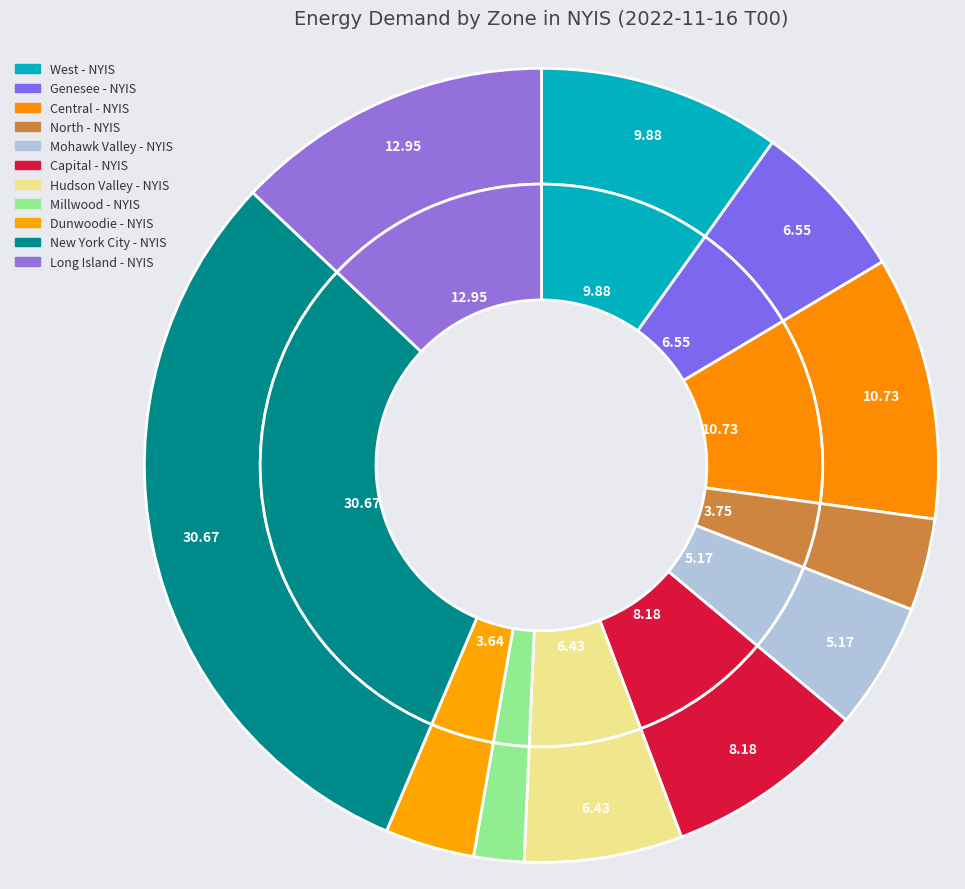

Is it true that ZONC is 11% of the pie?

True